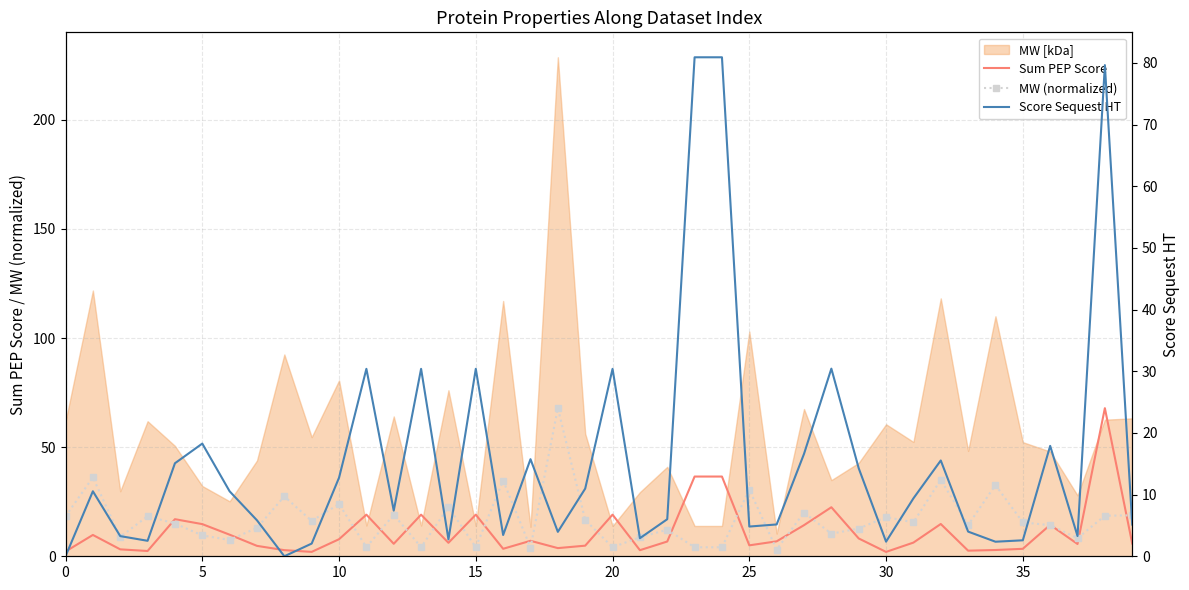

Which series has the largest range (max minus min)?

Score Sequest HT